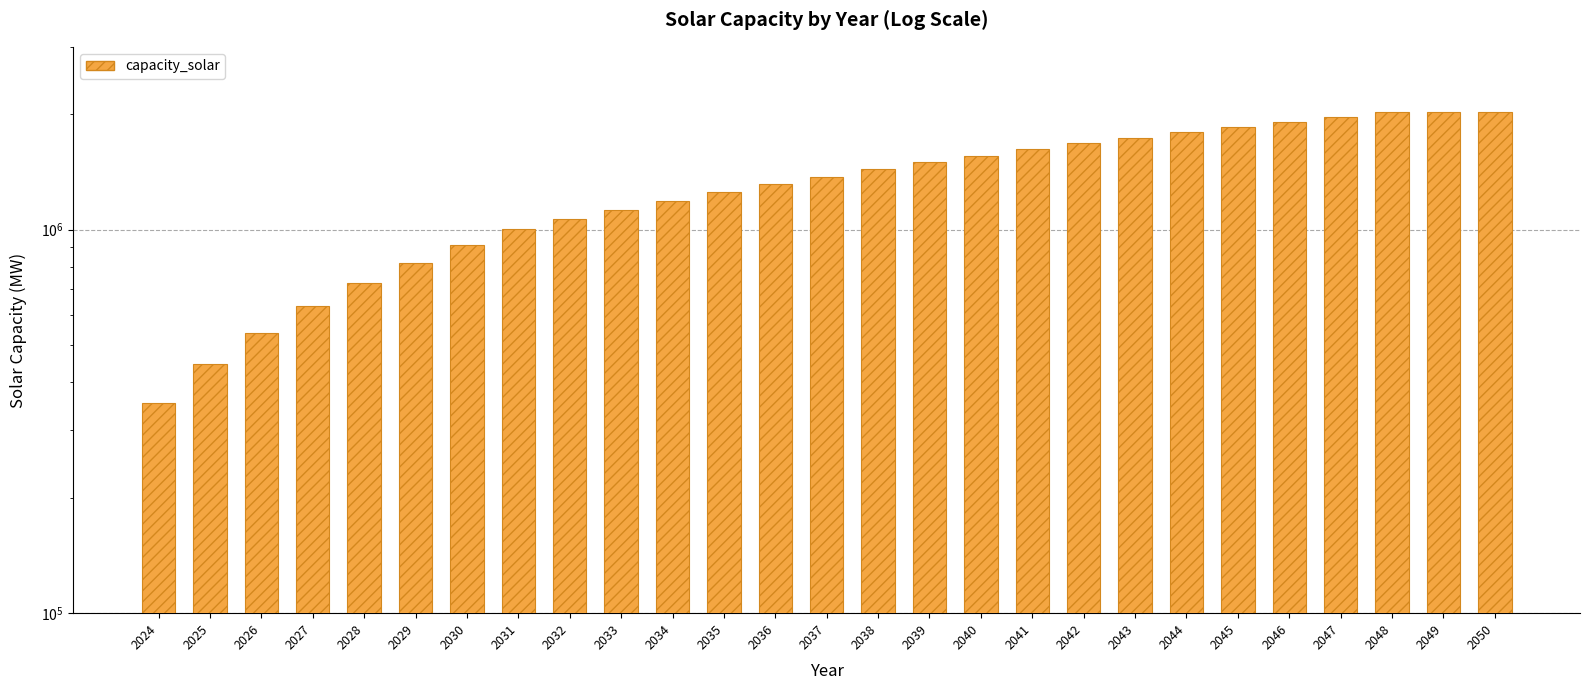

Reading right to left, list all the values displayed in this chart.

2029155.9	2028136.1	2026861.4	1969206.2	1911551.0	1853895.8	1796240.6	1738585.4	1680930.2	1623275.0	1561363.5	1499452.0	1437540.5	1375629.0	1313717.5	1251806.0	1189894.5	1127983.0	1066071.5	1004160.0	911140.0	818120.0	725100.0	632080.0	539060.0	446040.0	353020.0